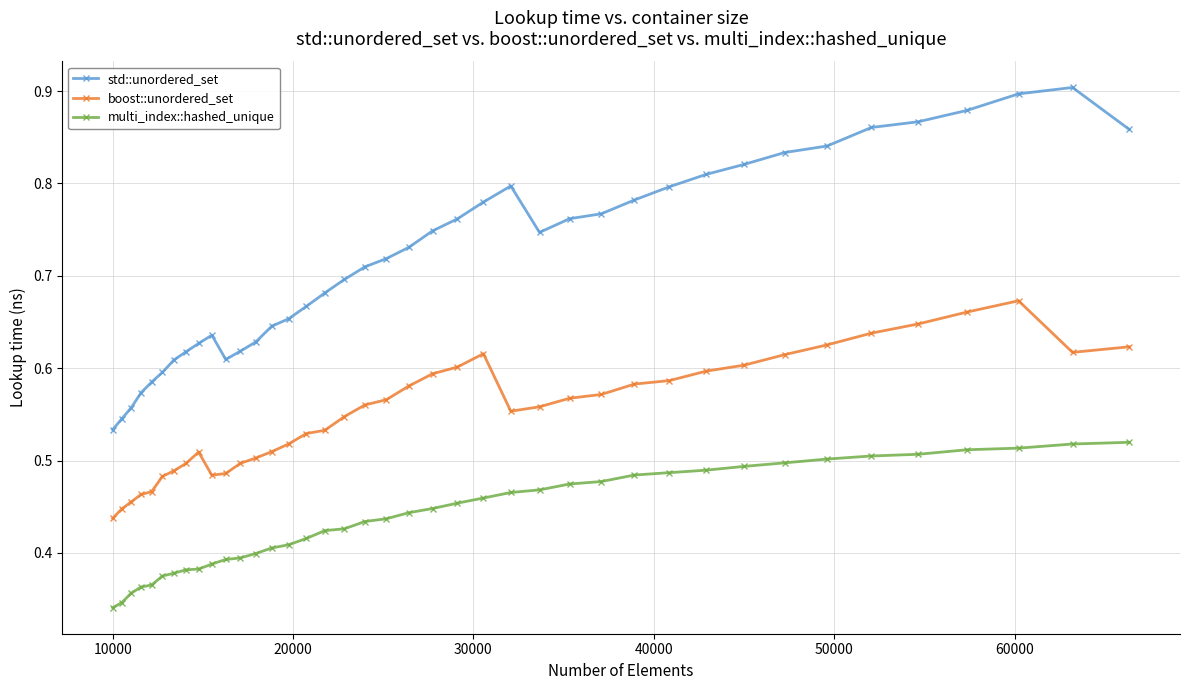

At how many categories does at least one series exceed 0?

40